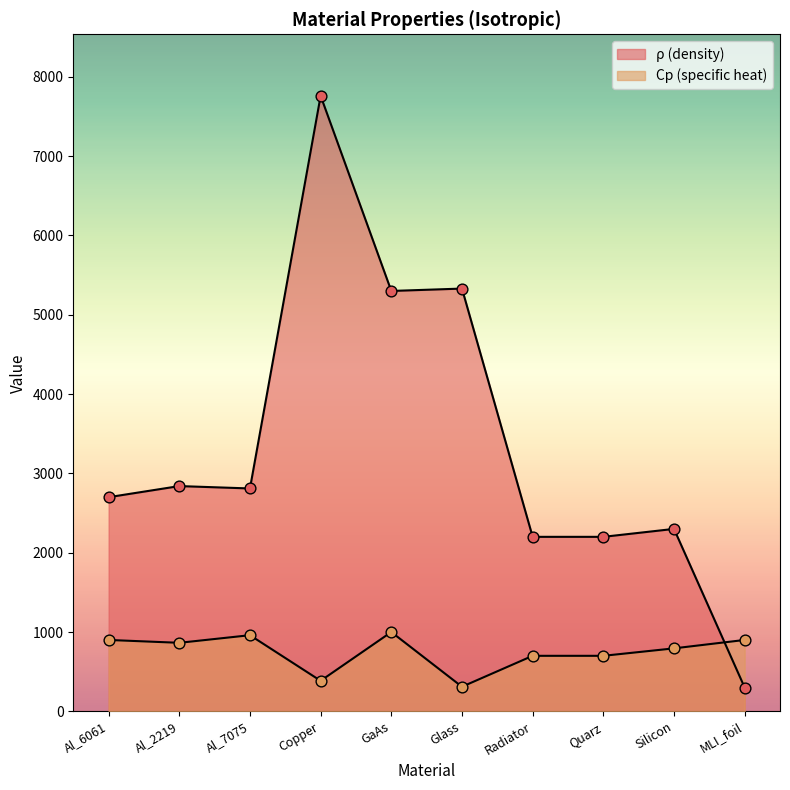

At how many categories does at least one series exceed 1426?

9